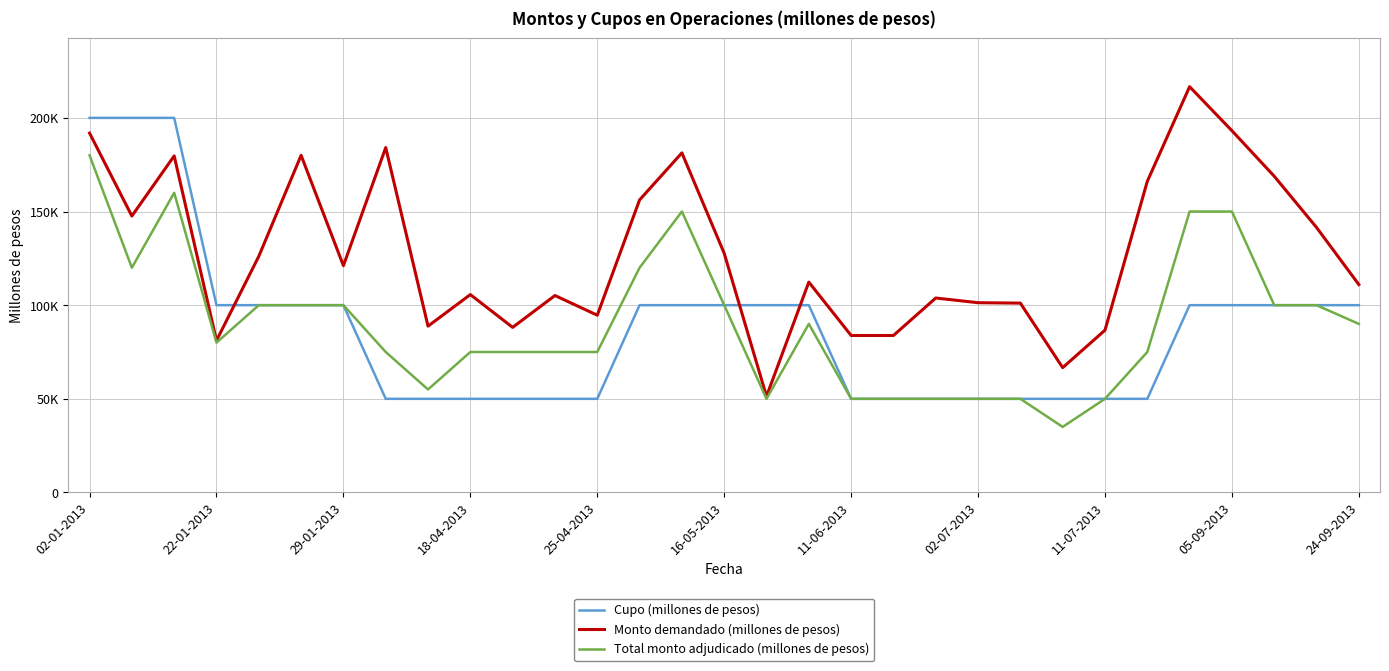

How many interior local peaks does the Total monto adjudicado (millones de pesos) series have?

3